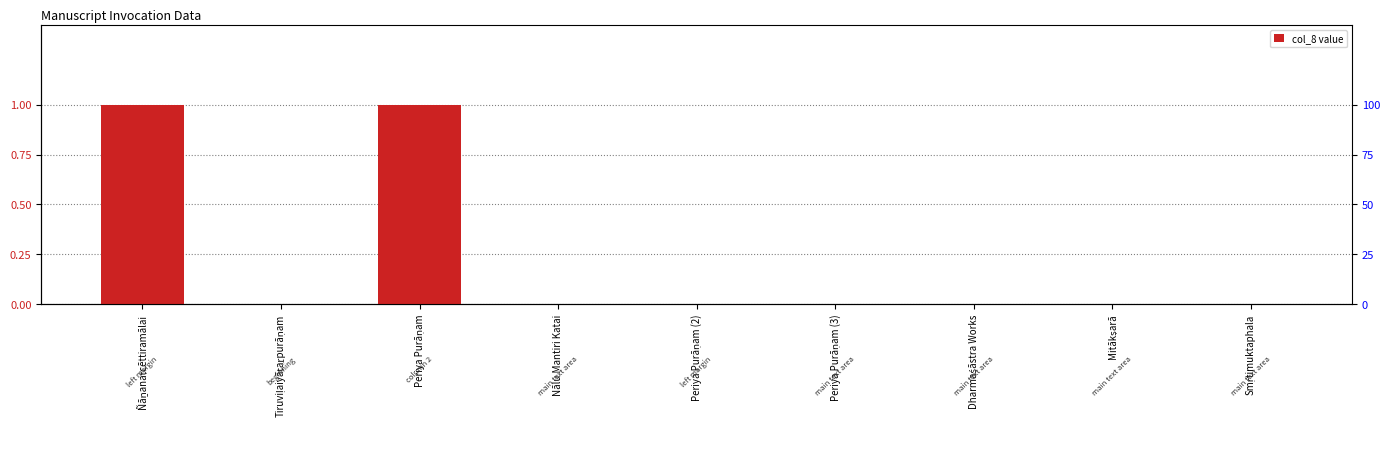

What is the label of the 8th bar from the right?

Tiruviḷaiyāṭaṟpurāṇam